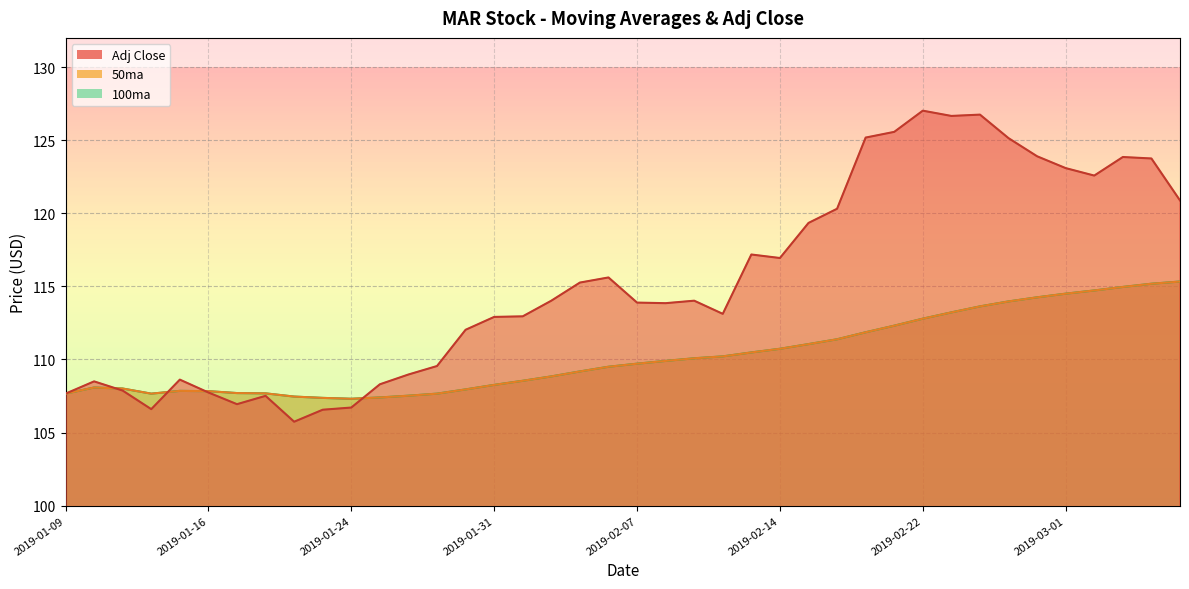

Which series has the largest total across all categories?

Adj Close